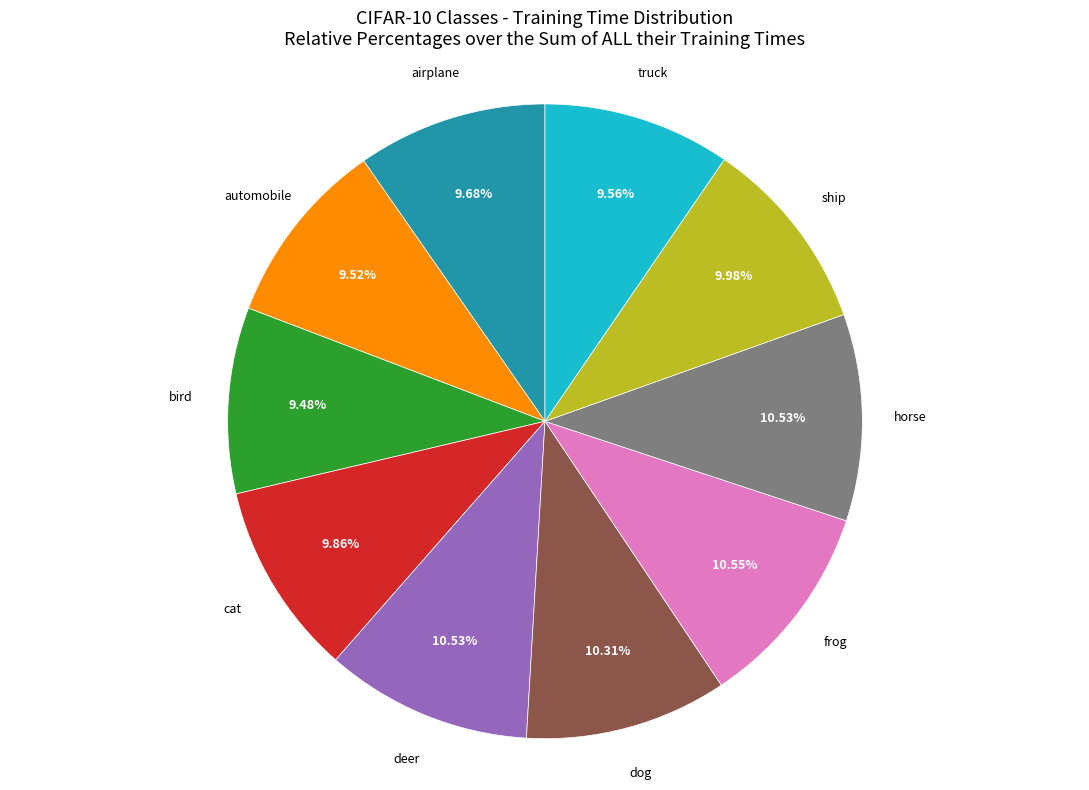

The airplane slice represents 18% of the pie. True or false?

False